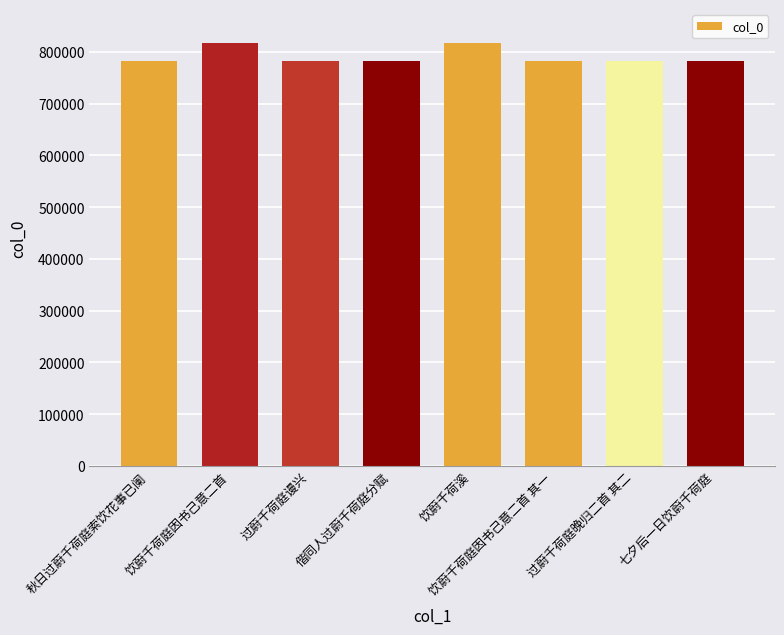

What is the difference between the values at 饮蔚千荷庭因书己意二首 and 饮蔚千荷庭因书己意二首 其一?

34076